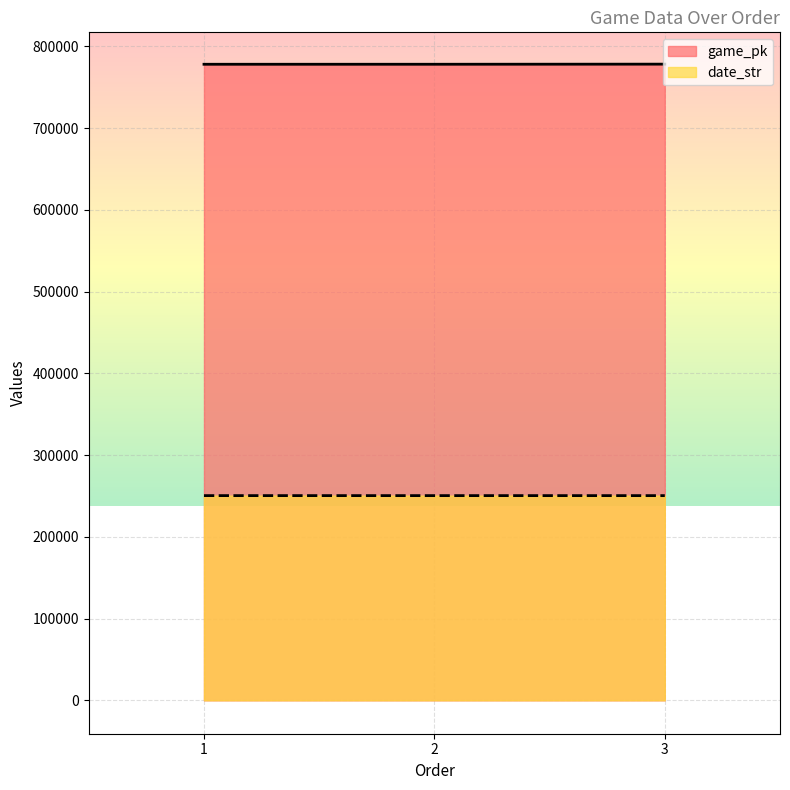

How many lines are shown in the chart?

2